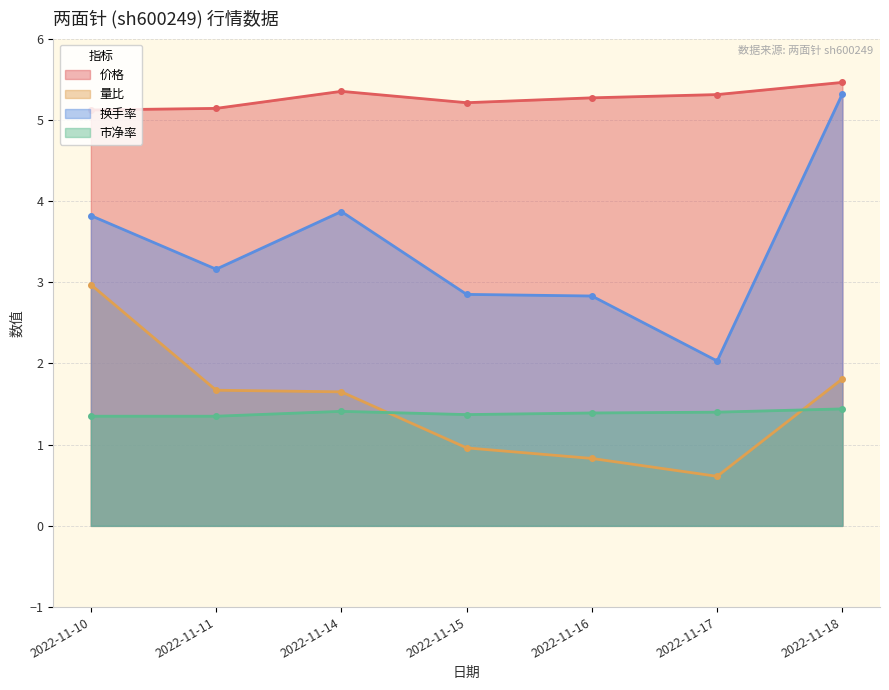

Reading right to left, what are all the values shown in this chart?

价格: 2022-11-18=5.5	2022-11-17=5.3	2022-11-16=5.3	2022-11-15=5.2	2022-11-14=5.3	2022-11-11=5.1	2022-11-10=5.1
量比: 2022-11-18=1.8	2022-11-17=0.6	2022-11-16=0.8	2022-11-15=1.0	2022-11-14=1.6	2022-11-11=1.7	2022-11-10=3.0
换手率: 2022-11-18=5.3	2022-11-17=2.0	2022-11-16=2.8	2022-11-15=2.9	2022-11-14=3.9	2022-11-11=3.2	2022-11-10=3.8
市净率: 2022-11-18=1.4	2022-11-17=1.4	2022-11-16=1.4	2022-11-15=1.4	2022-11-14=1.4	2022-11-11=1.4	2022-11-10=1.4